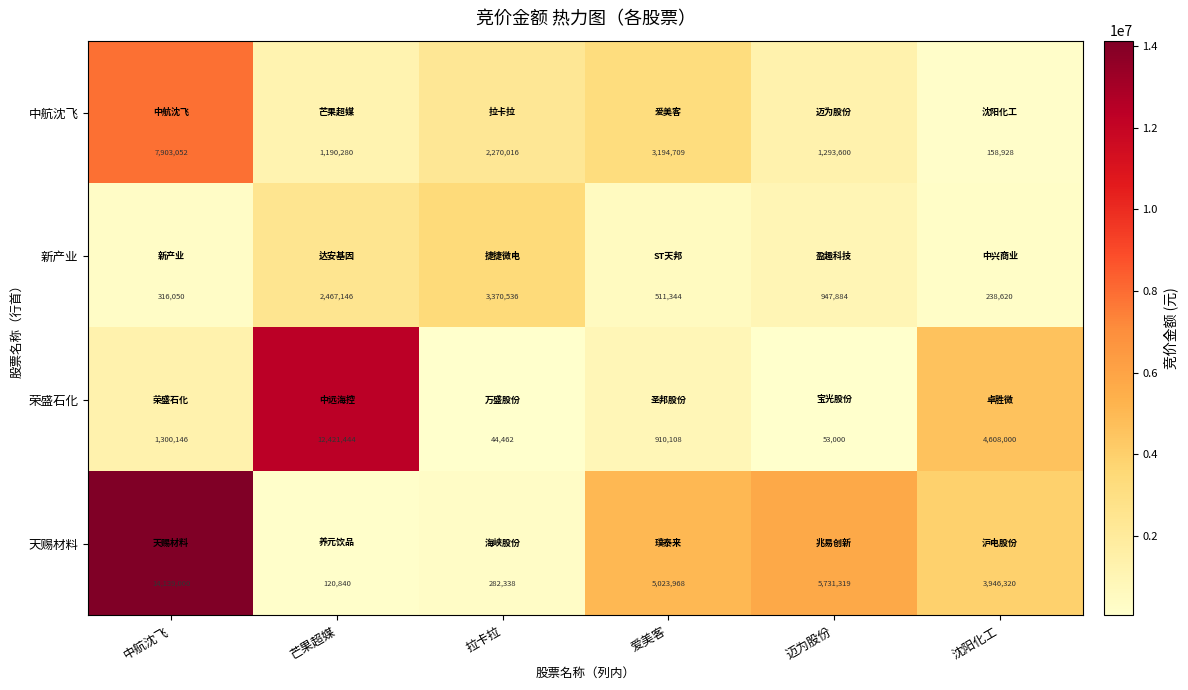

Which series has the largest total across all categories?

天赐材料